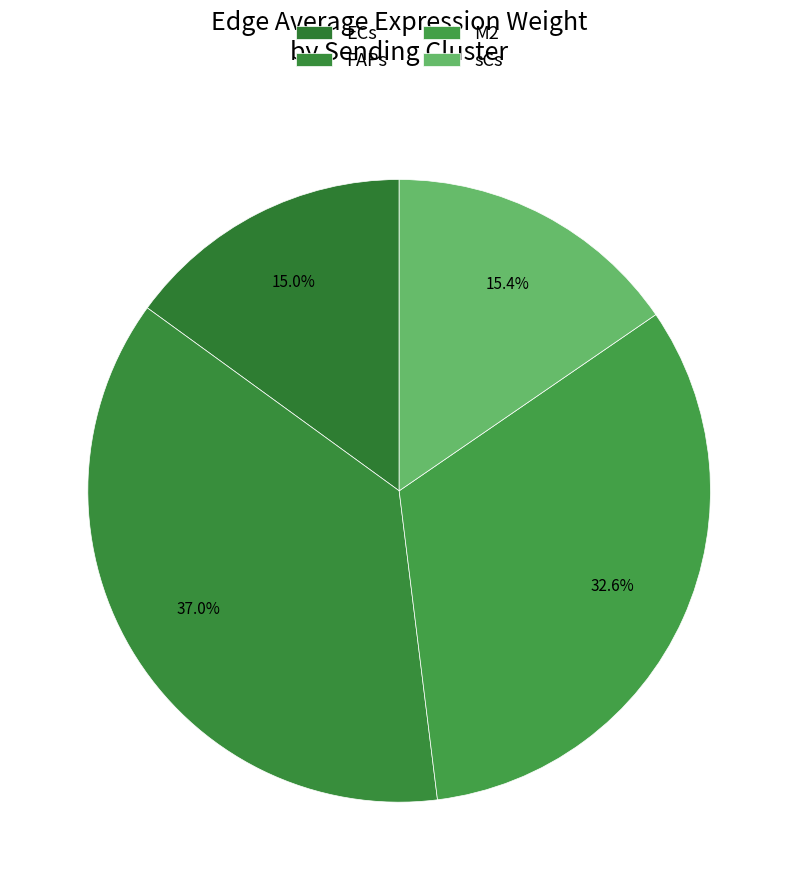

How many slices are in this pie chart?

4